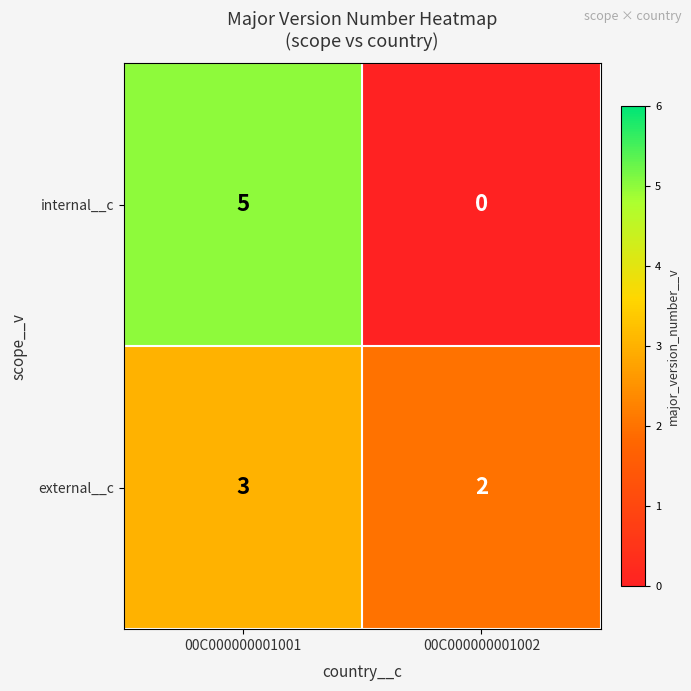

Reading right to left, list all the values displayed in this chart.

internal__c: 0	5
external__c: 2	3